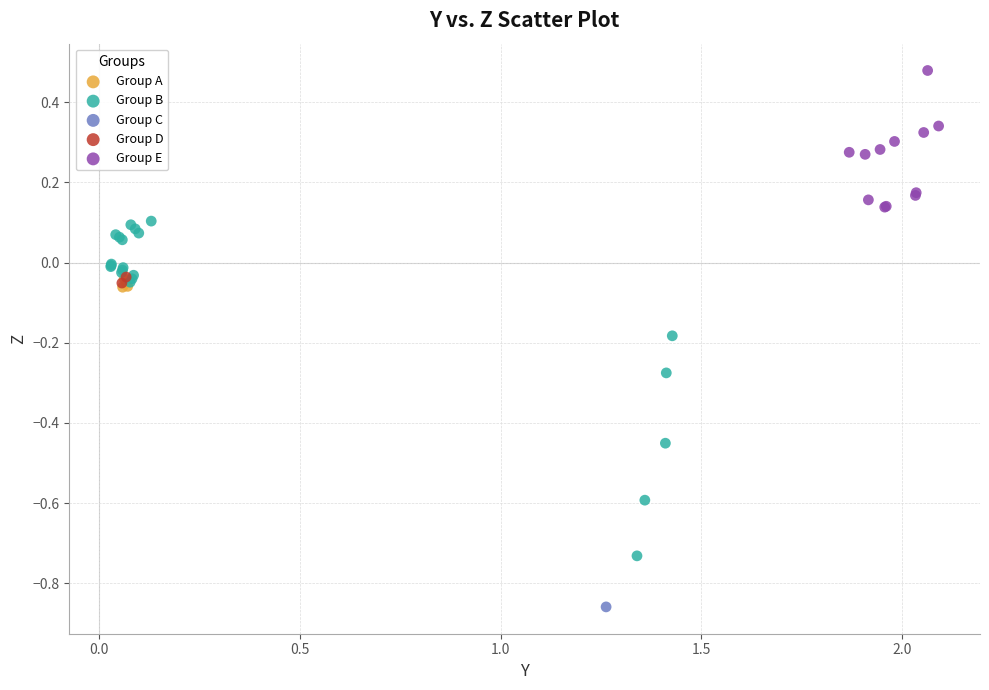

Which series reaches the maximum Y coordinate?

Group E